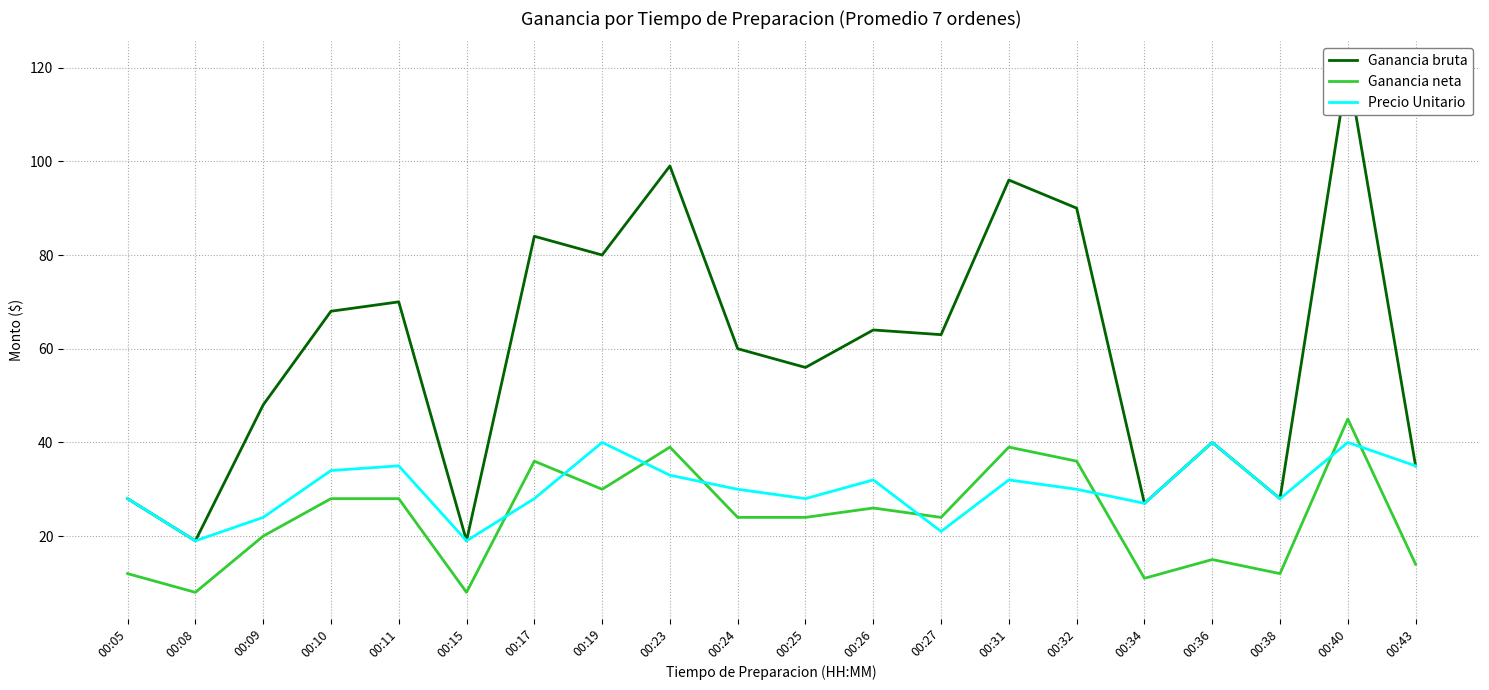

What is the total value across all series at 00:09?

92